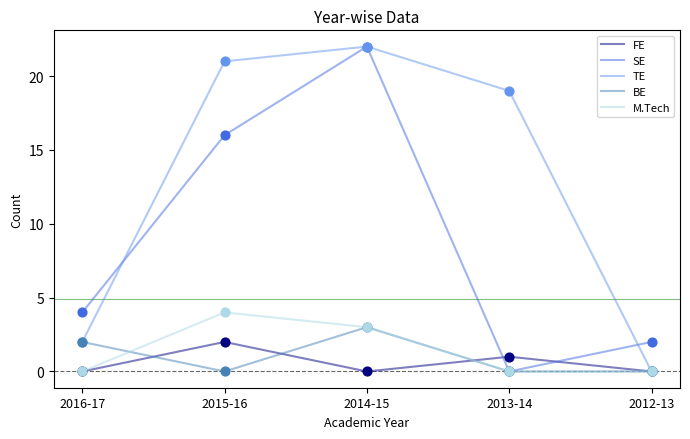

Is the value of FE at 2013-14 greater than the value of TE at 2013-14?

No